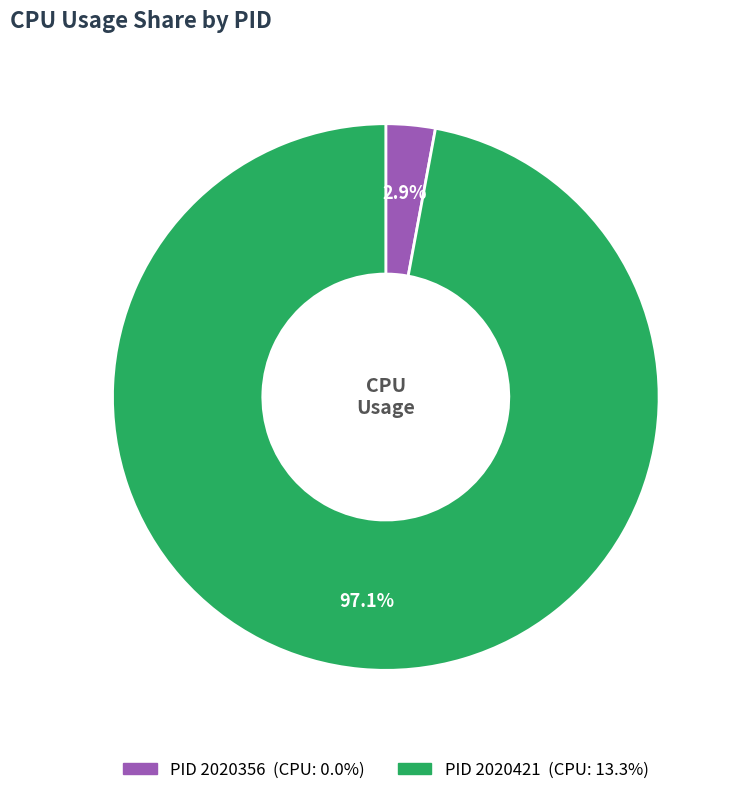

How many segments does this pie chart have?

2